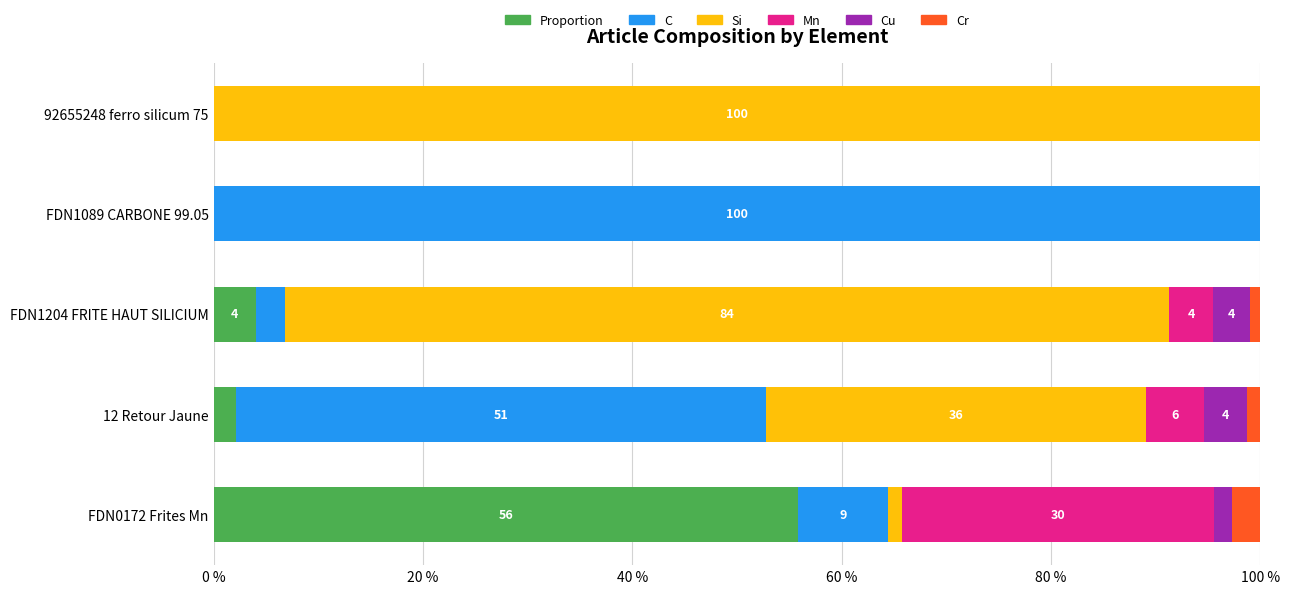

How many distinct data groups are displayed?

6